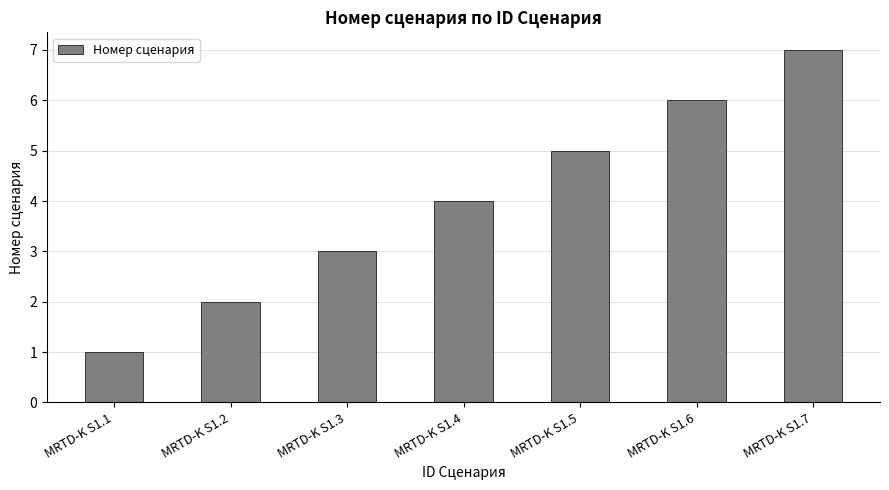

What is the value of the 5th bar from the left?

5